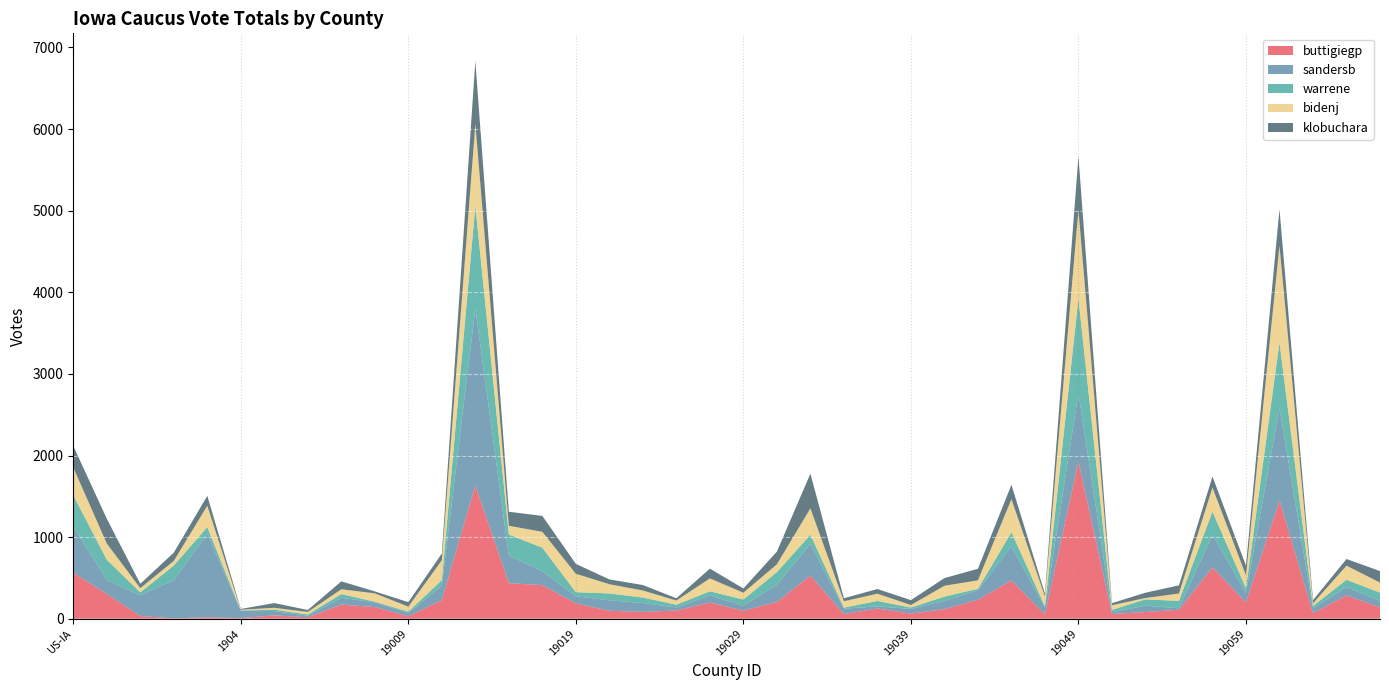

Reading left to right, transcribe all the data shown in this chart.

buttigiegp: 564	304	33	4	18	7	41	18	173	143	31	228	1636	436	412	188	98	83	101	198	99	205	530	56	126	63	118	232	468	53	1926	58	82	110	631	199	1451	68	286	139
sandersb: 562	172	254	469	1023	94	53	19	83	59	35	179	2168	339	170	88	128	109	37	87	62	211	389	68	25	58	101	117	421	83	840	22	78	19	398	118	1128	60	103	81
warrene: 388	247	36	179	82	1	18	15	46	7	21	65	1255	257	288	49	84	68	34	51	75	155	111	12	67	16	52	18	170	17	1159	29	77	90	284	57	807	28	89	100
bidenj: 340	199	52	56	262	8	22	31	59	102	61	245	1005	107	195	226	113	86	51	158	83	96	323	78	89	31	133	104	406	120	1085	56	17	90	294	158	1187	33	172	123
klobuchara: 264	304	53	102	121	10	58	24	97	24	55	82	768	172	195	121	59	67	28	120	52	156	425	37	57	60	94	141	177	34	655	26	65	100	136	118	446	39	82	141